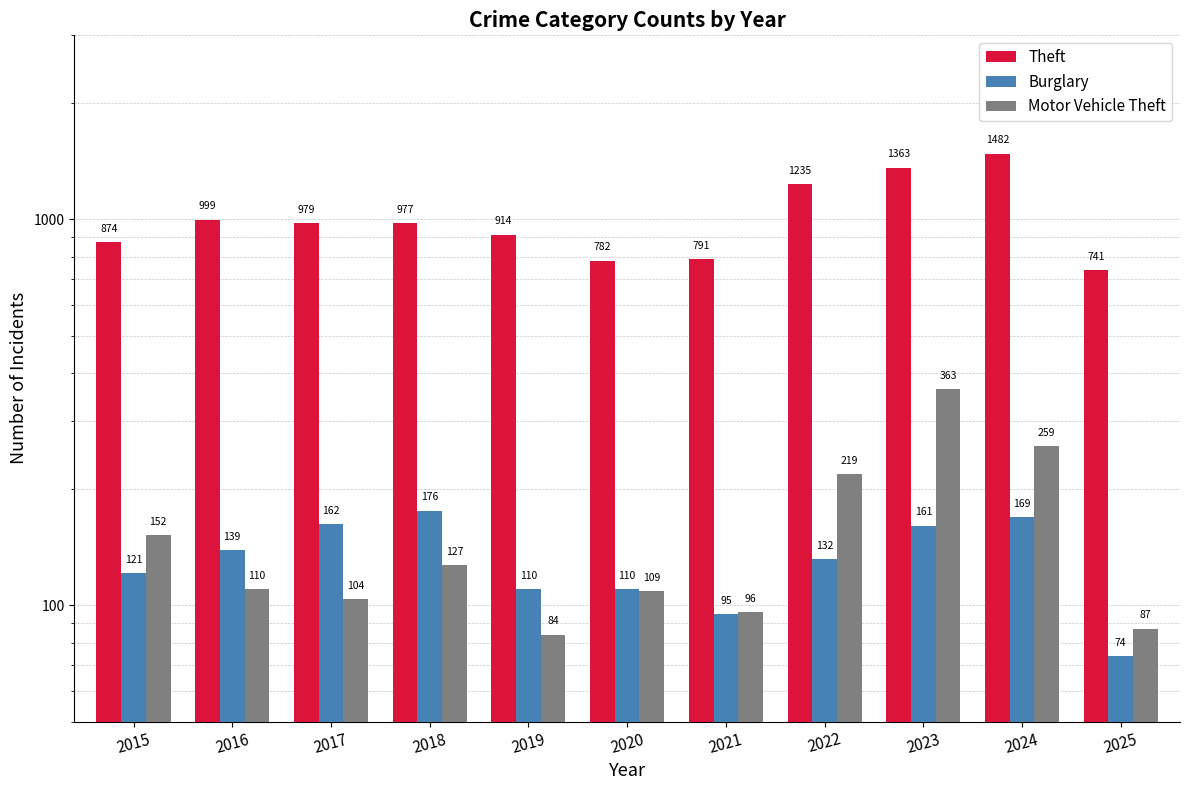

At how many categories does at least one series exceed 302?

11